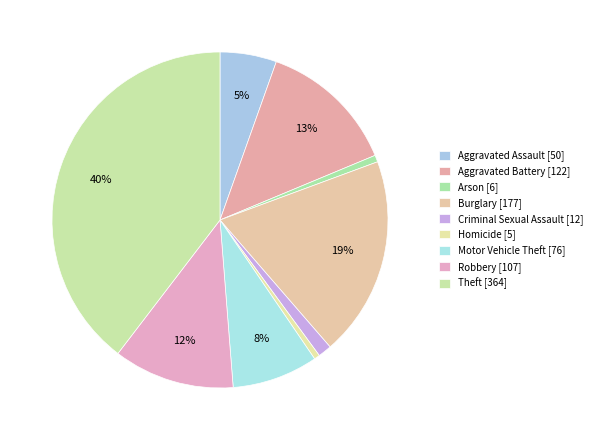

The Theft slice represents 40% of the pie. True or false?

True